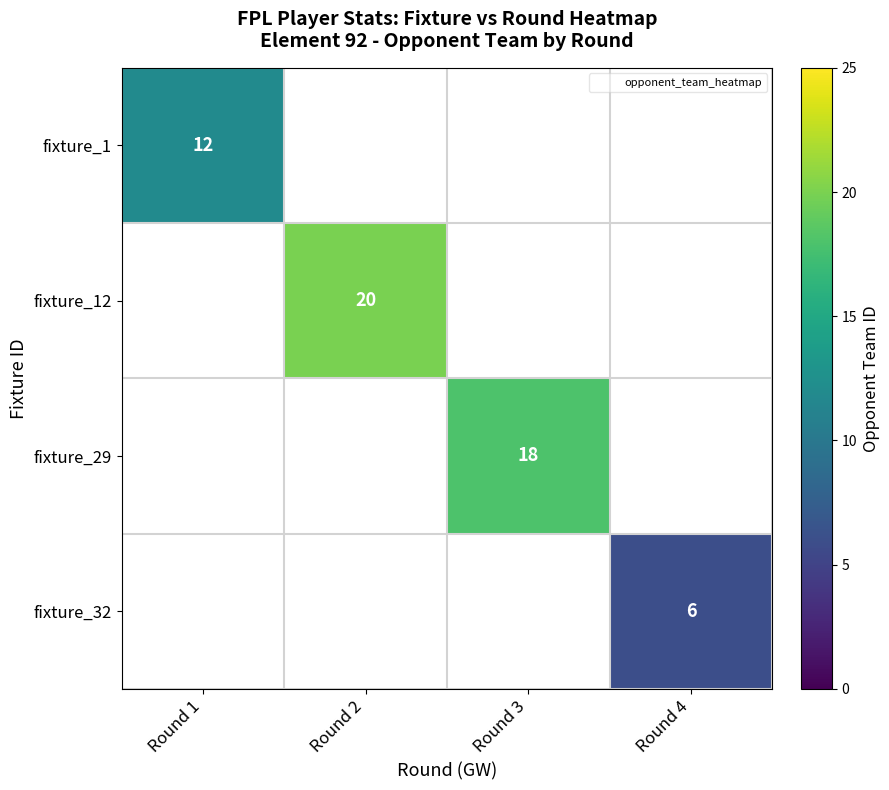

At how many categories does at least one series exceed 19?

1